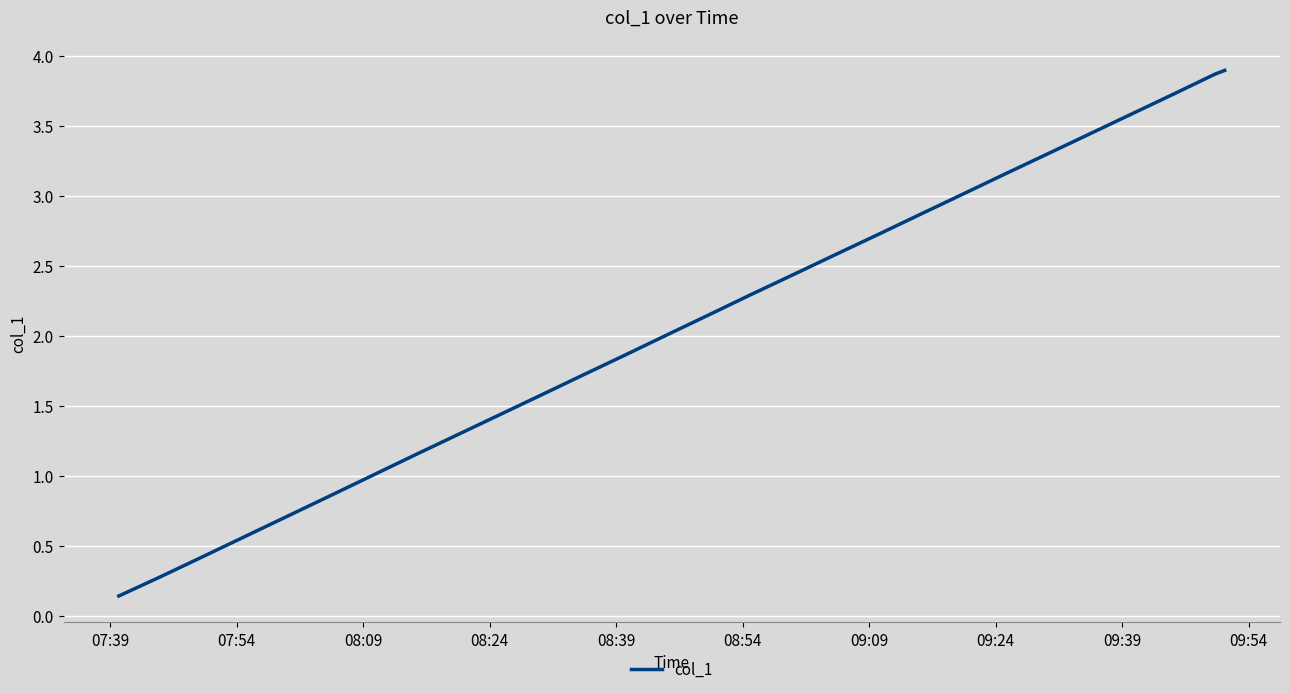

What is the maximum value shown in the chart?

3.9